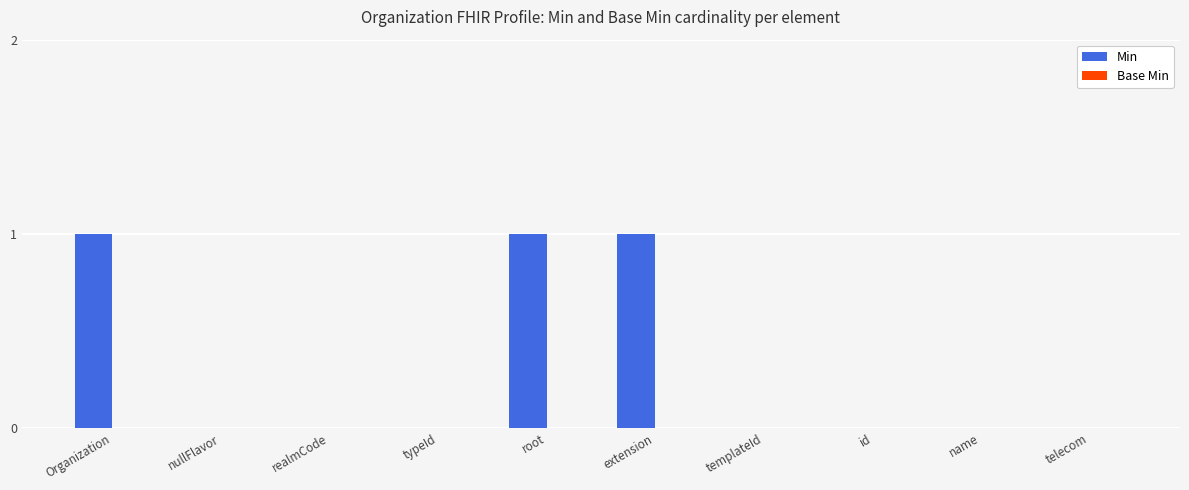

What is the change in value from nullFlavor to extension?

+1